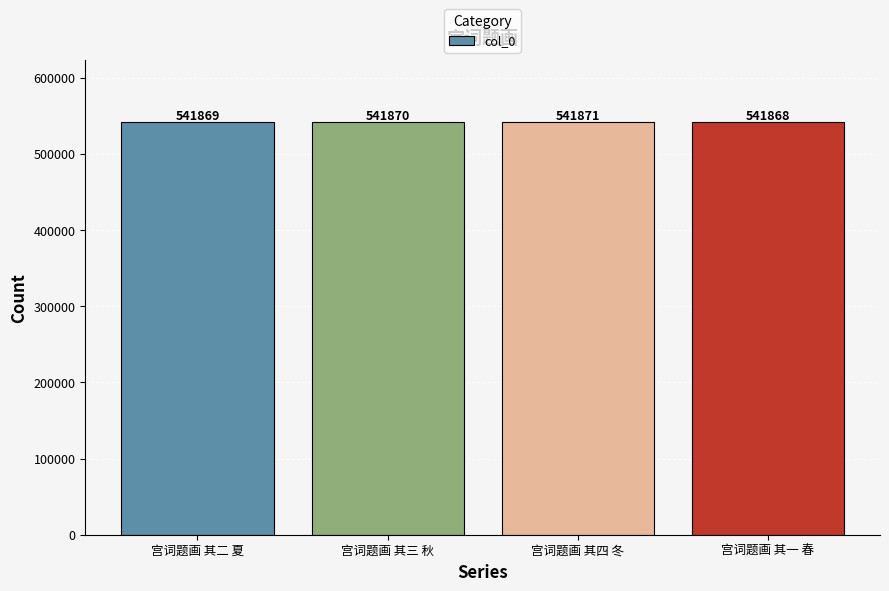

What position from the left is 宫词题画 其一 春?

4